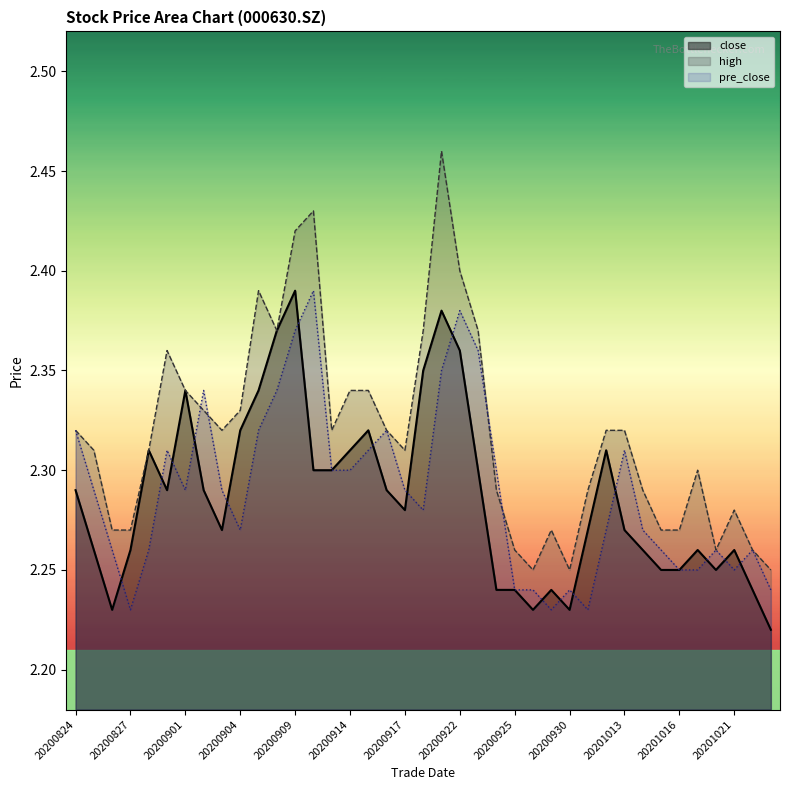

How many interior local peaks does the high series have?

7